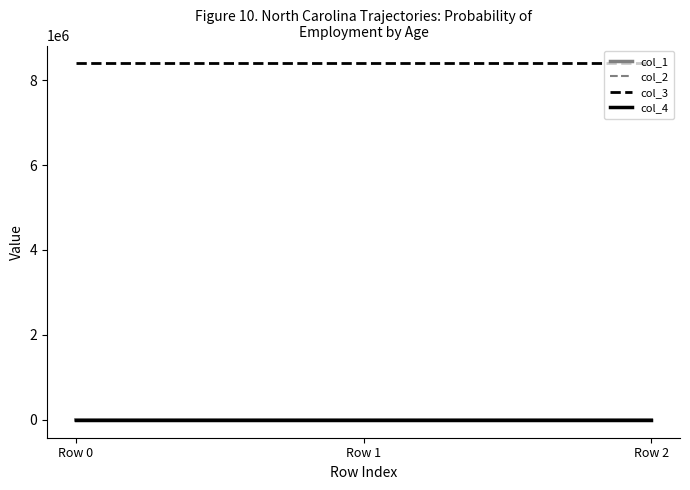

What are all the series names shown in the legend?

col_1, col_2, col_3, col_4